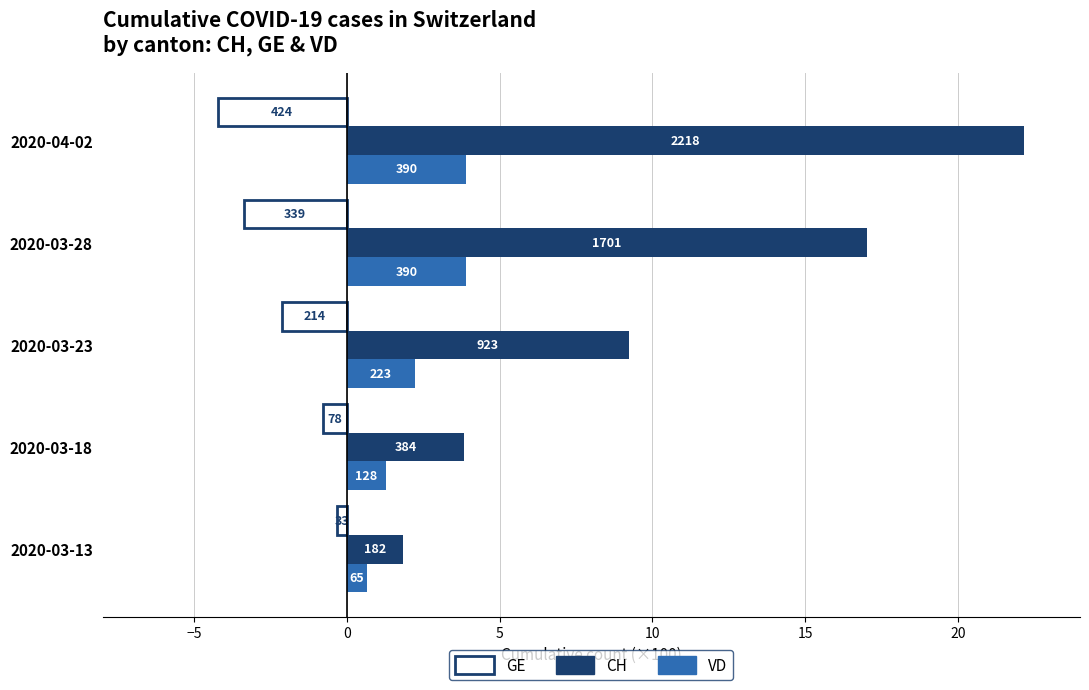

What are all the series names shown in the legend?

GE, CH, VD